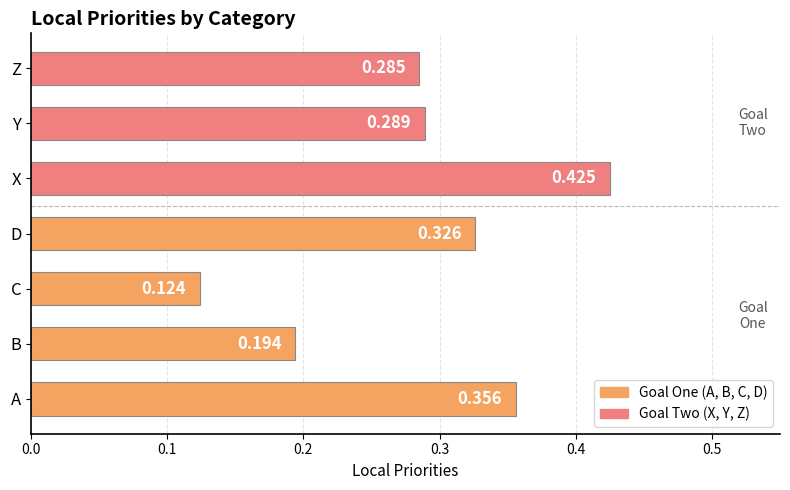

How many distinct data groups are displayed?

1